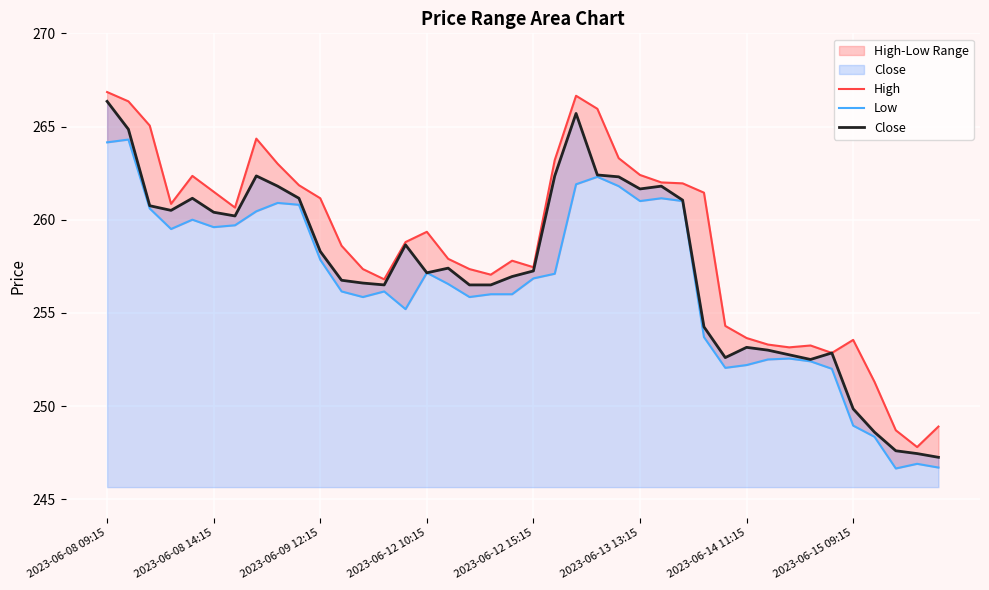

At which label does Close first exceed 257?

2023-06-08 09:15